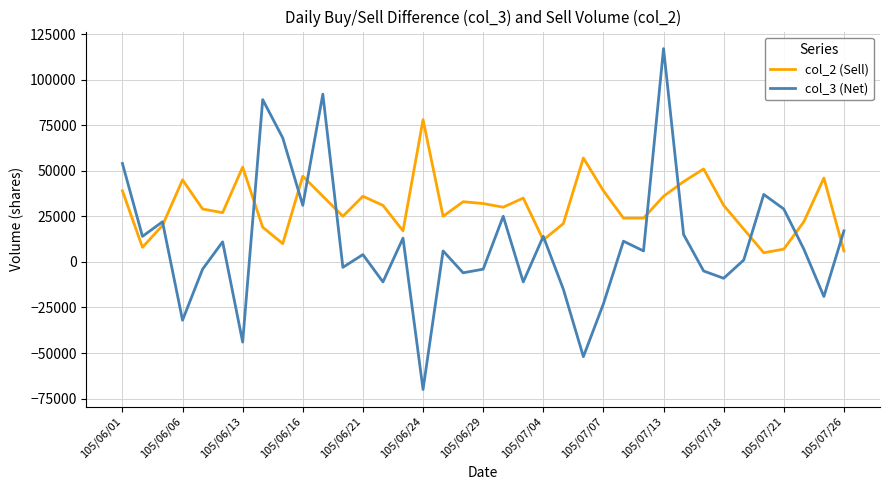

What is the minimum value for col_3 (Net)?

-70000